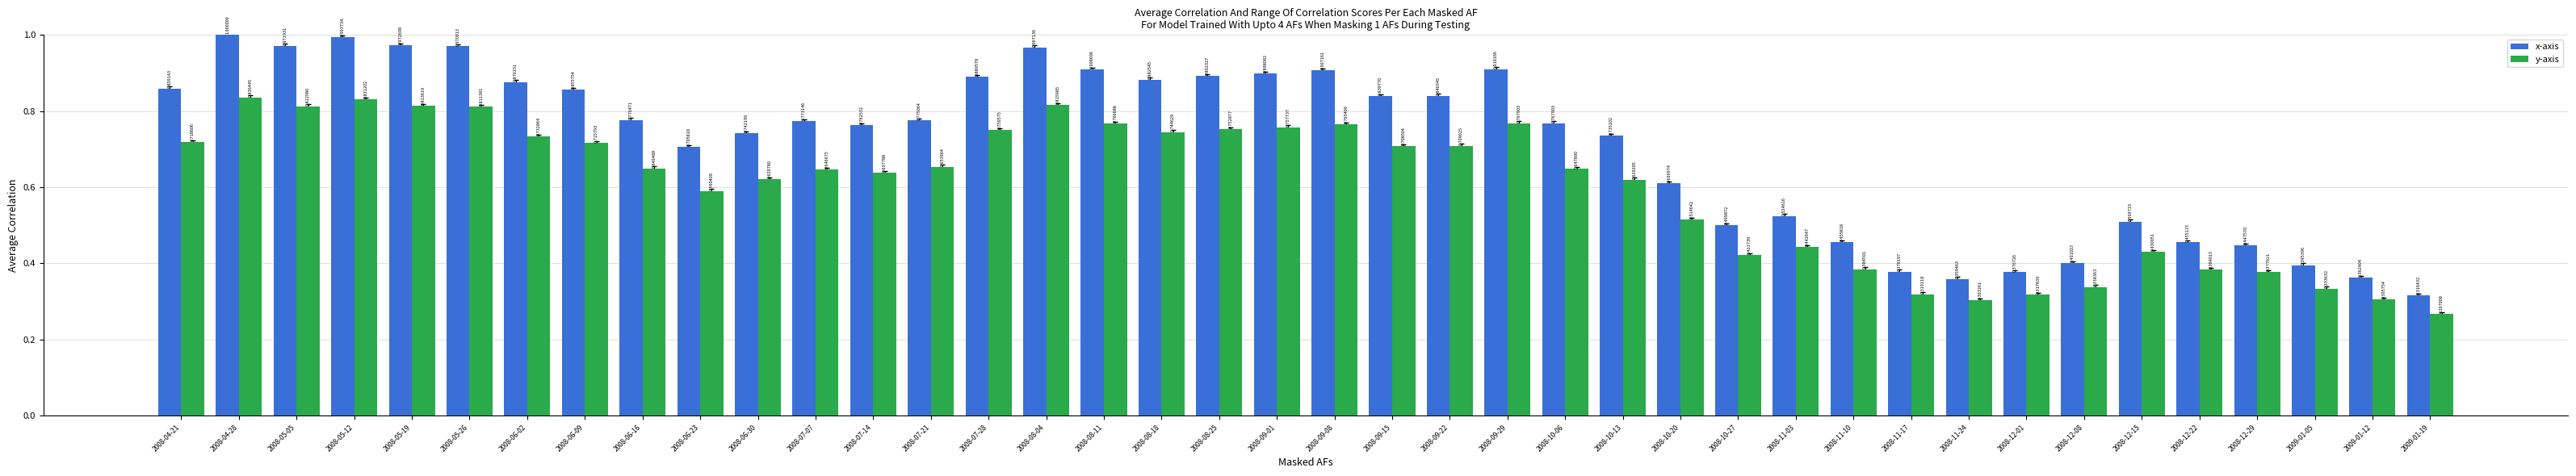

What is the difference between the highest and lowest values at 2008-11-03?

0.1